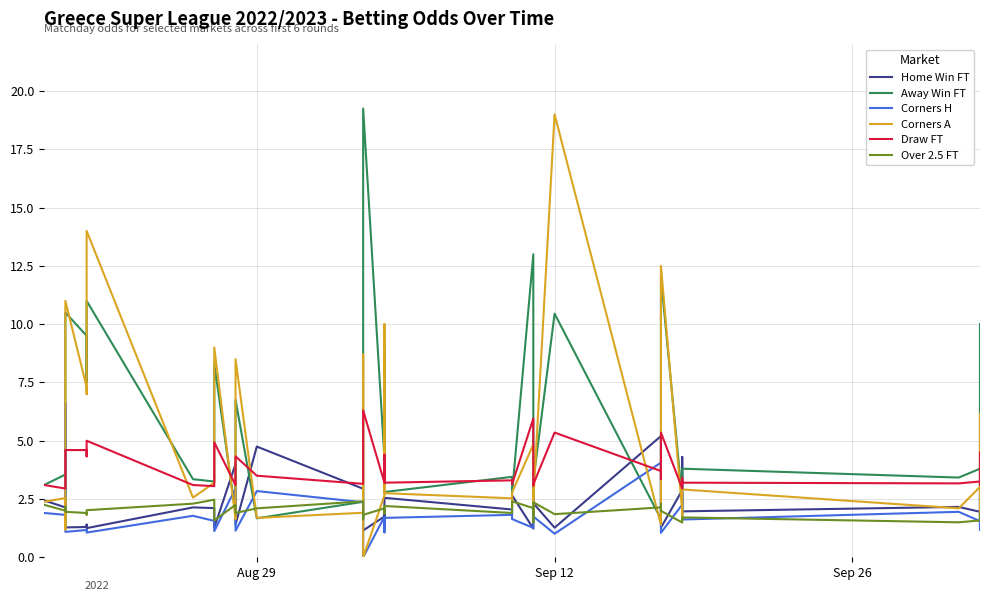

True or false: Corners H has more than 1 points higher than both neighbors.

True